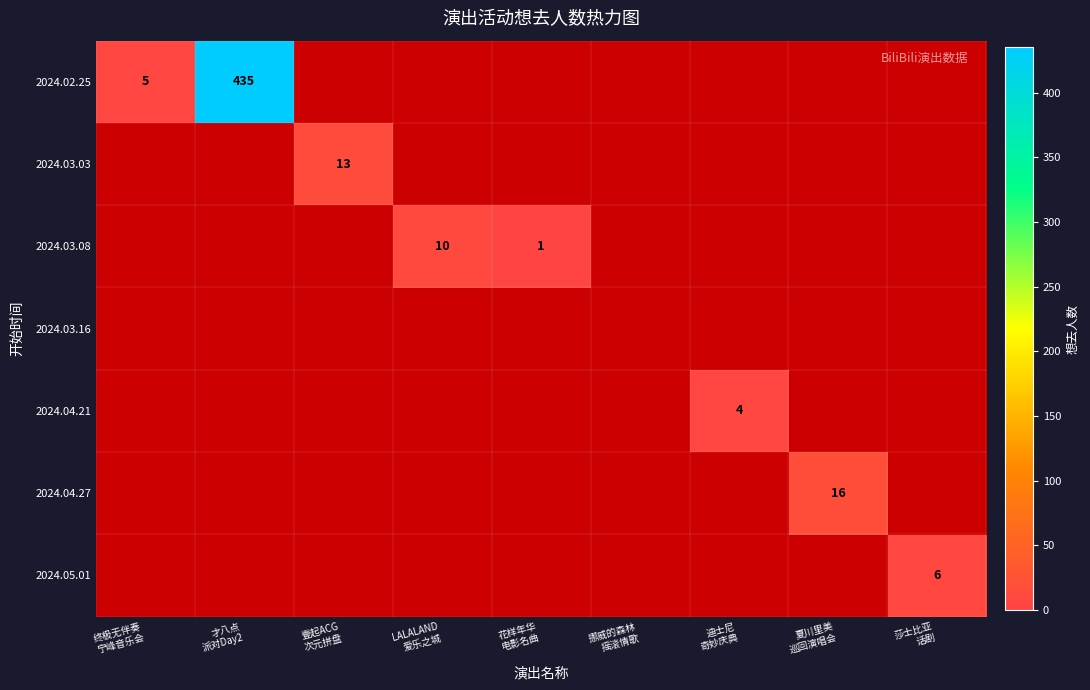

At 才八点 派对Day2, list the series in order from largest to smallest.

2024.02.25, 2024.03.03, 2024.03.08, 2024.03.16, 2024.04.21, 2024.04.27, 2024.05.01